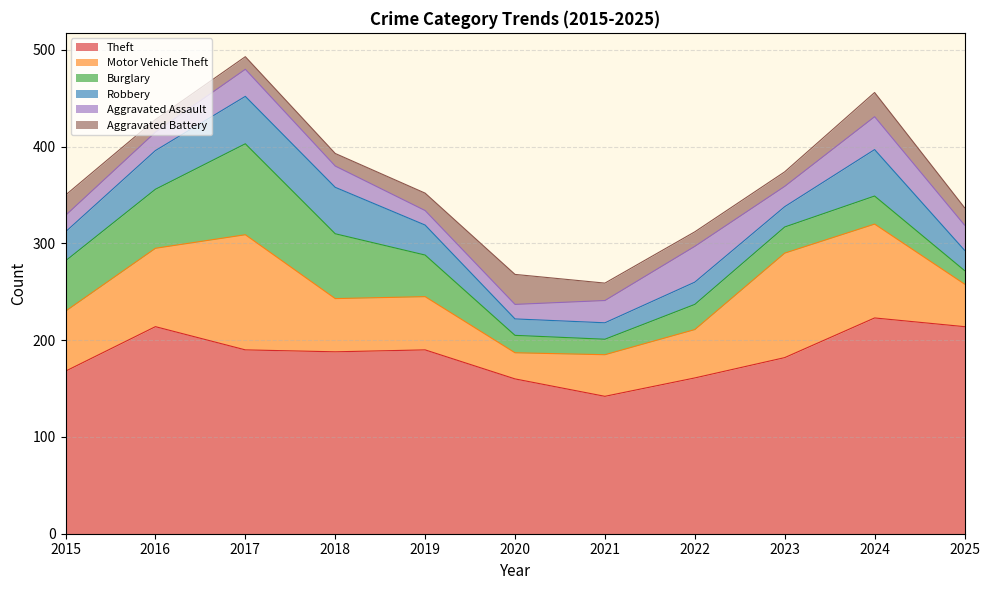

What is the difference between the maximum and second lowest values in the Robbery series?

32